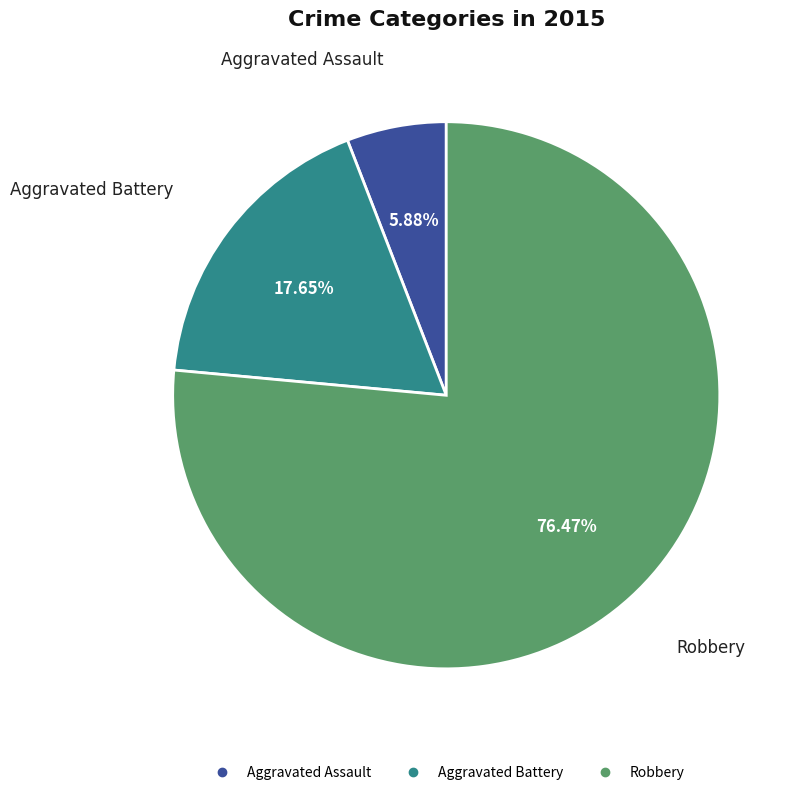

To the nearest percent, what portion does Aggravated Battery represent?

18%